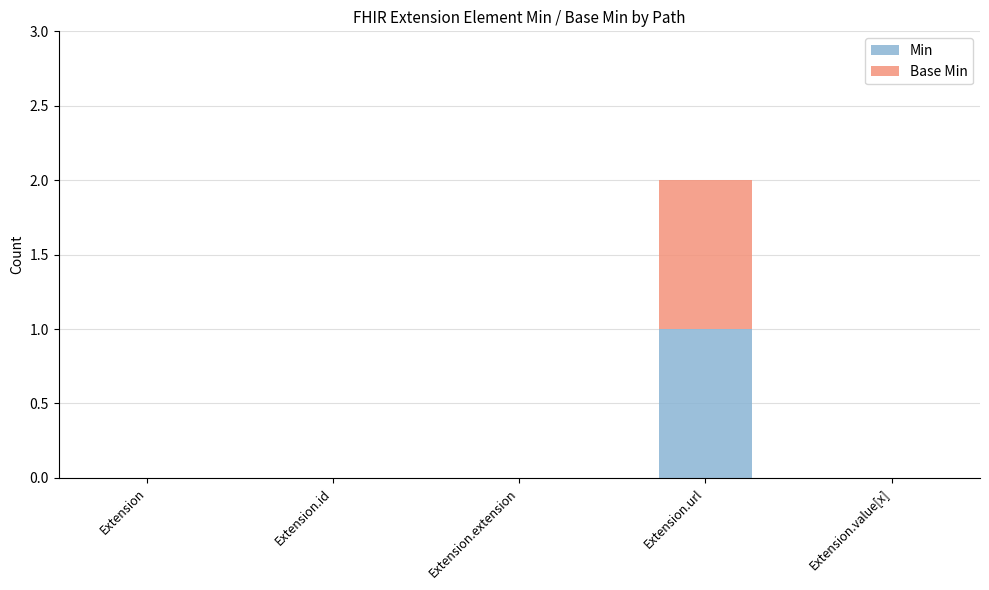

Is it true that Min equals 0 at Extension.value[x]?

True